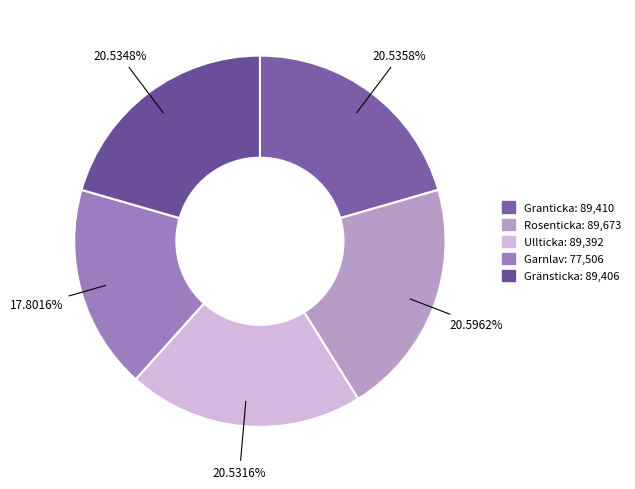

Rank the categories by value from lowest to highest.

Garnlav, Ullticka, Gränsticka, Granticka, Rosenticka